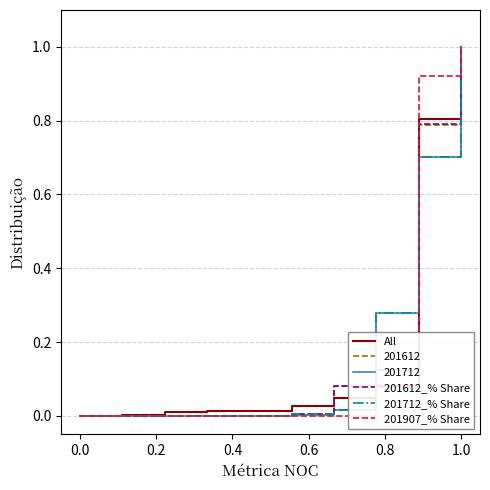

What is the maximum value shown in the chart?

1.0